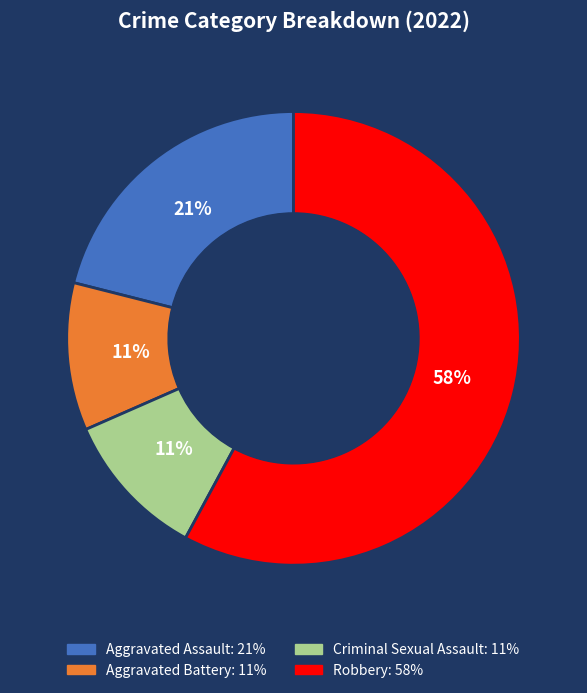

How many segments does this pie chart have?

4